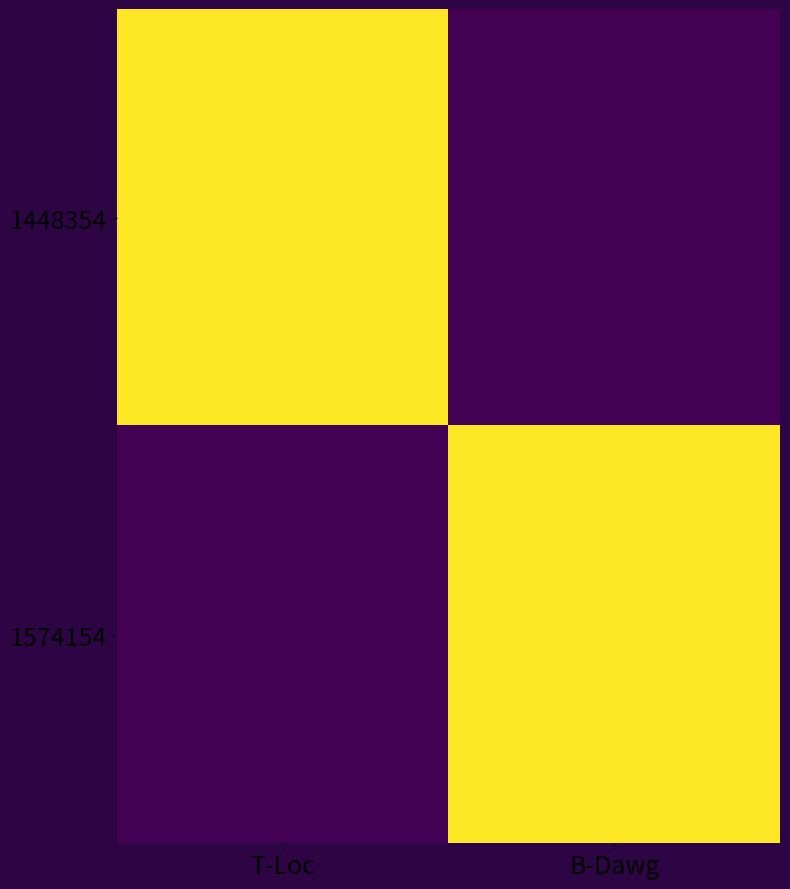

Reading left to right, extract all data points from this chart.

1448354: T-Loc=3000846	B-Dawg=0
1574154: T-Loc=0	B-Dawg=3000846